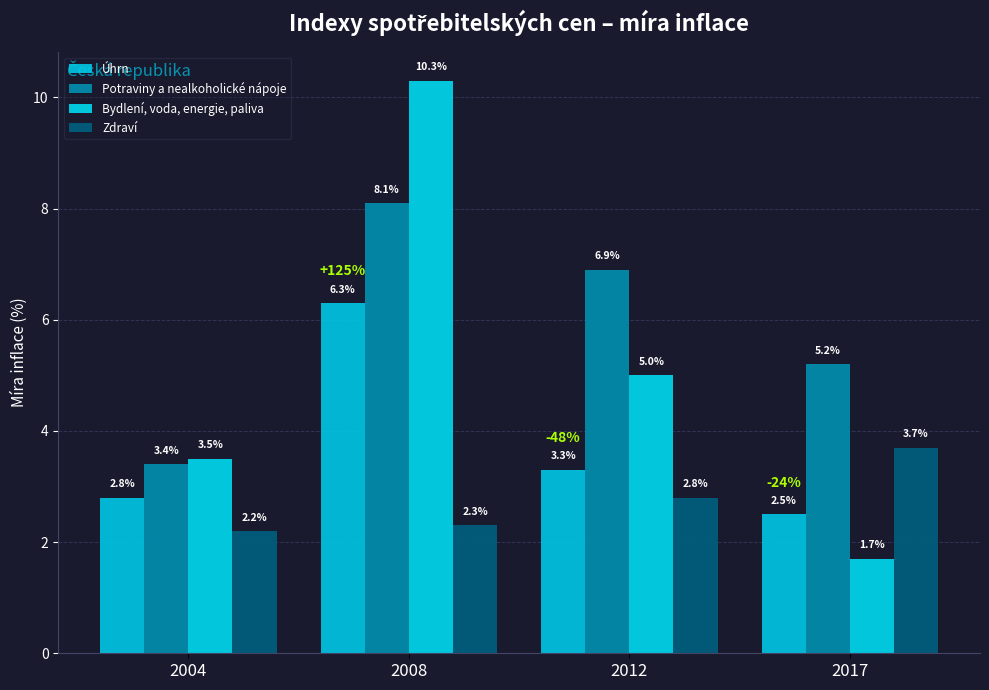

What is the greatest value displayed?

10.3